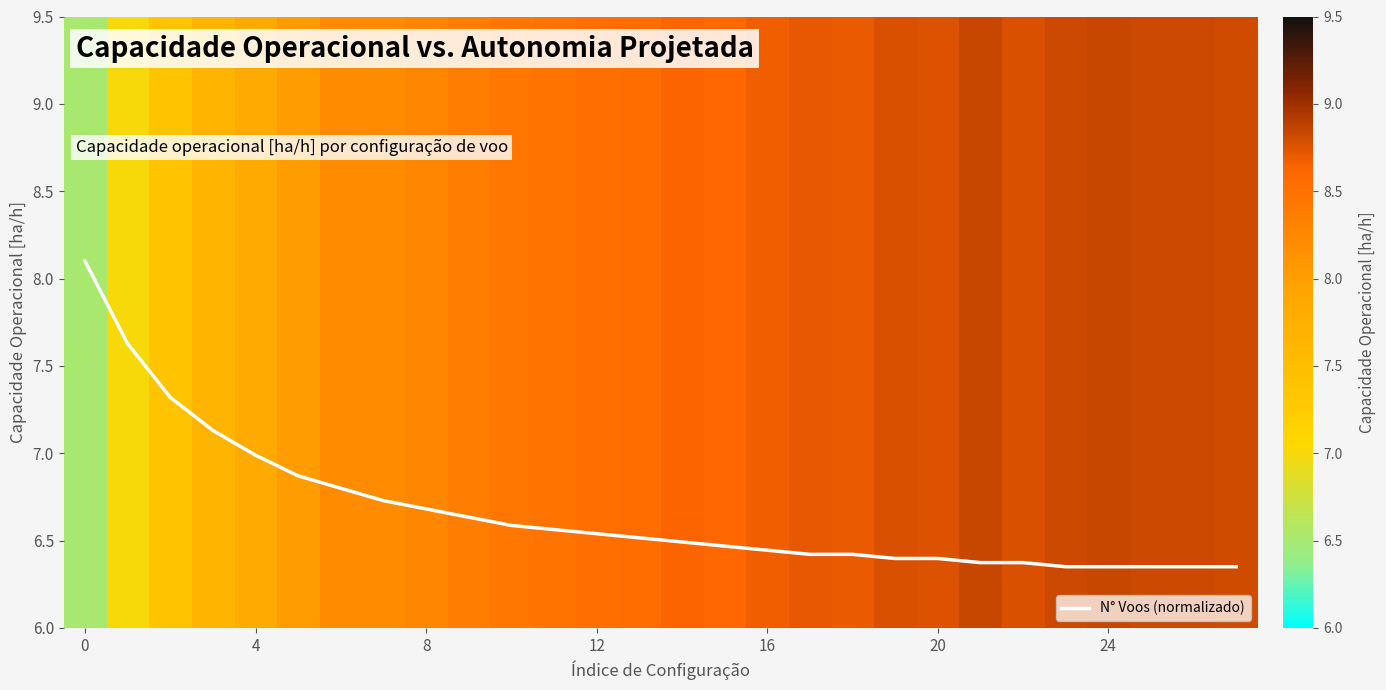

What is the greatest value displayed?

8.1